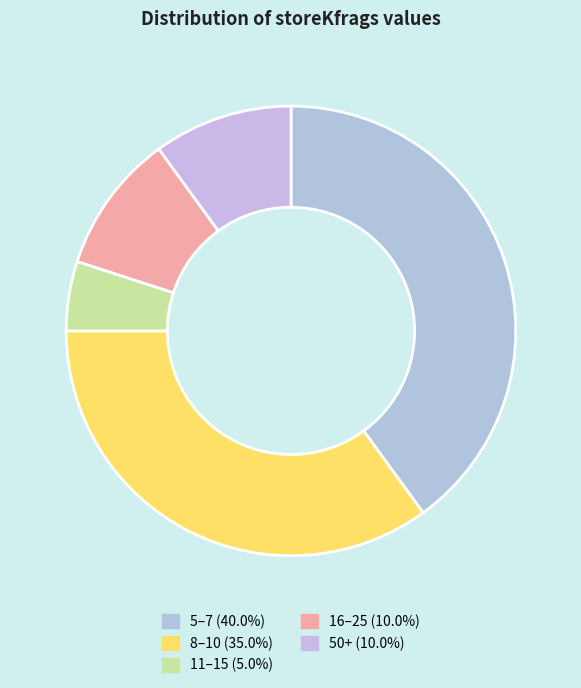

How many segments does this pie chart have?

5